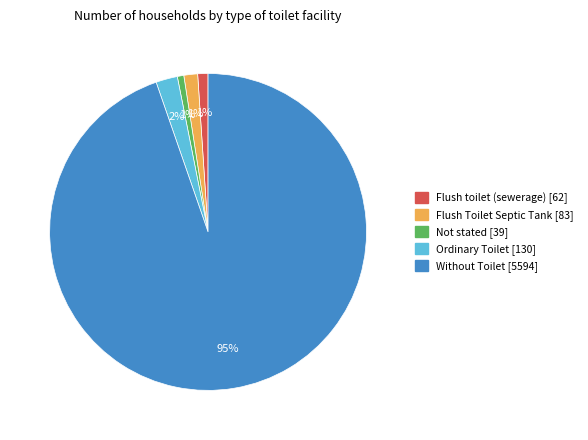

To the nearest percent, what portion does Flush toilet (sewerage) represent?

1%